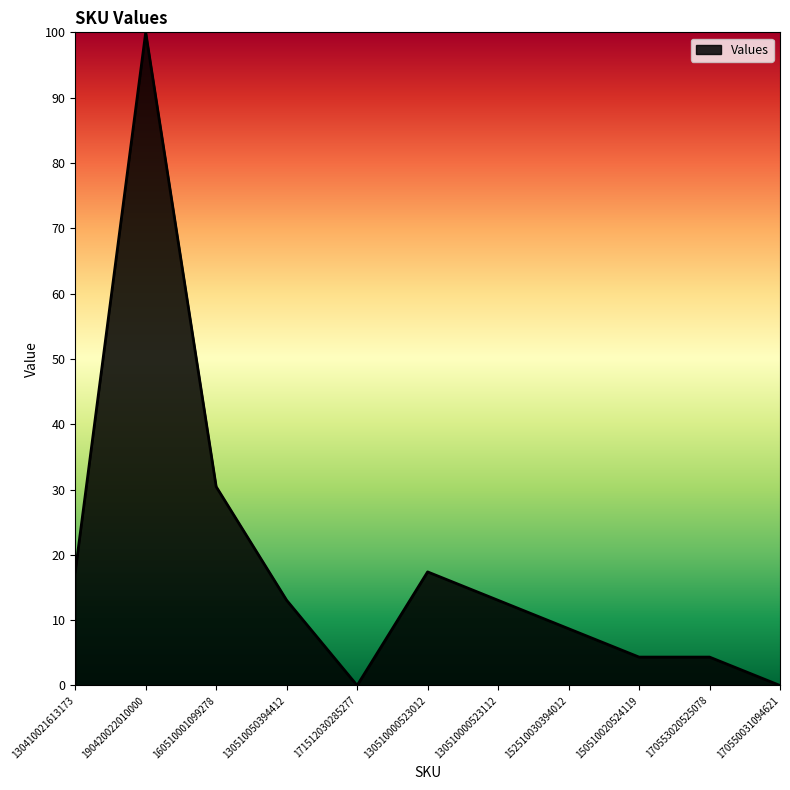

Where is the data nearest to the value 50?

160510001099278